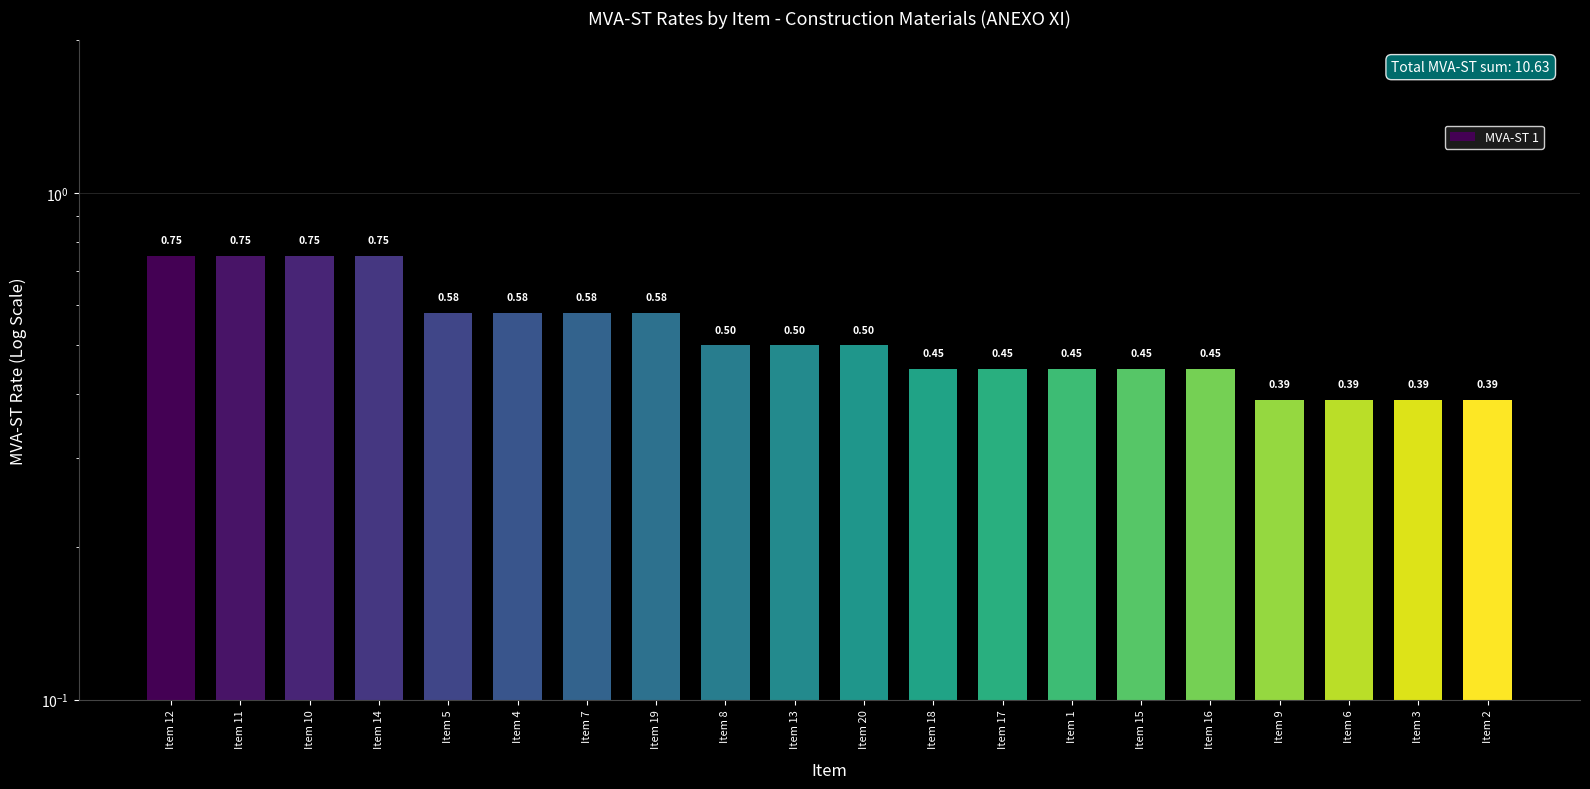

Which label corresponds to the largest value in the chart?

Item 12